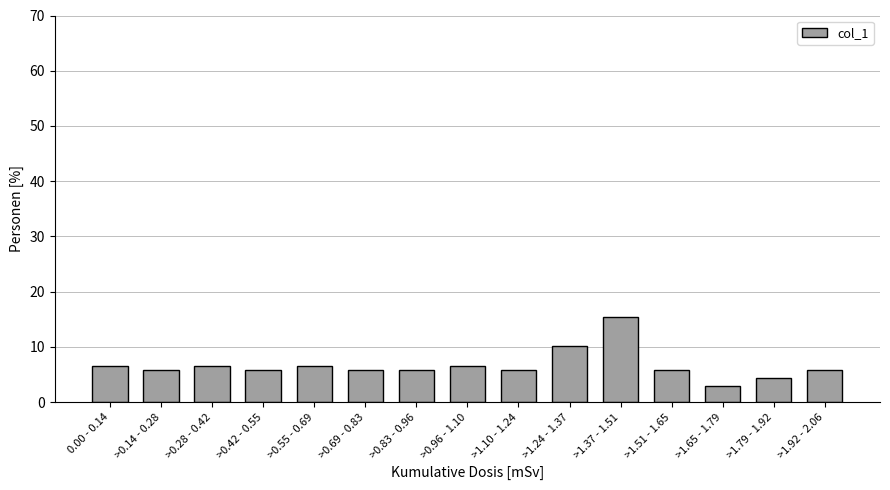

Reading left to right, transcribe all the data shown in this chart.

6.6	5.8	6.6	5.8	6.6	5.8	5.8	6.6	5.8	10.2	15.3	5.8	2.9	4.4	5.8